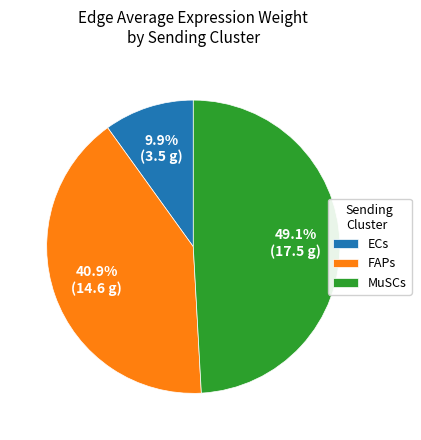

Rank the categories by value from highest to lowest.

MuSCs, FAPs, ECs